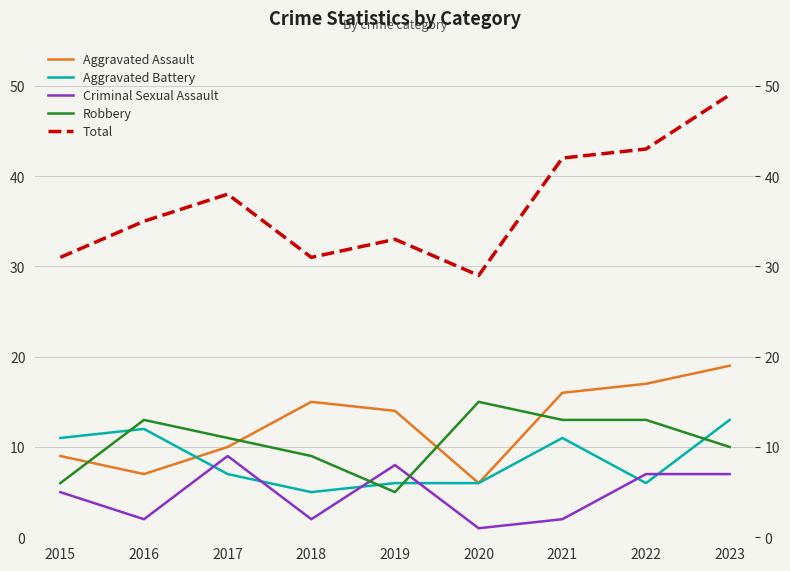

At 2021, list the series in order from largest to smallest.

Total, Aggravated Assault, Robbery, Aggravated Battery, Criminal Sexual Assault